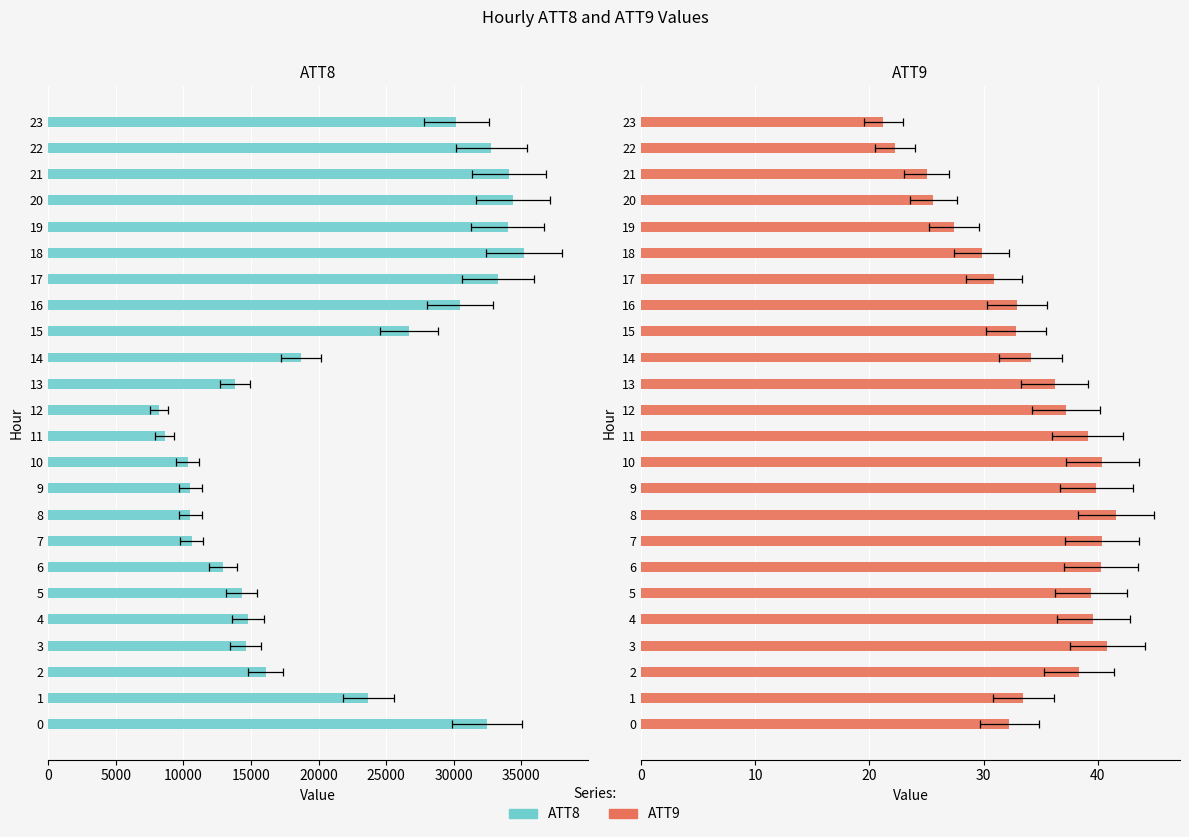

What are all the series names shown in the legend?

ATT8, ATT9